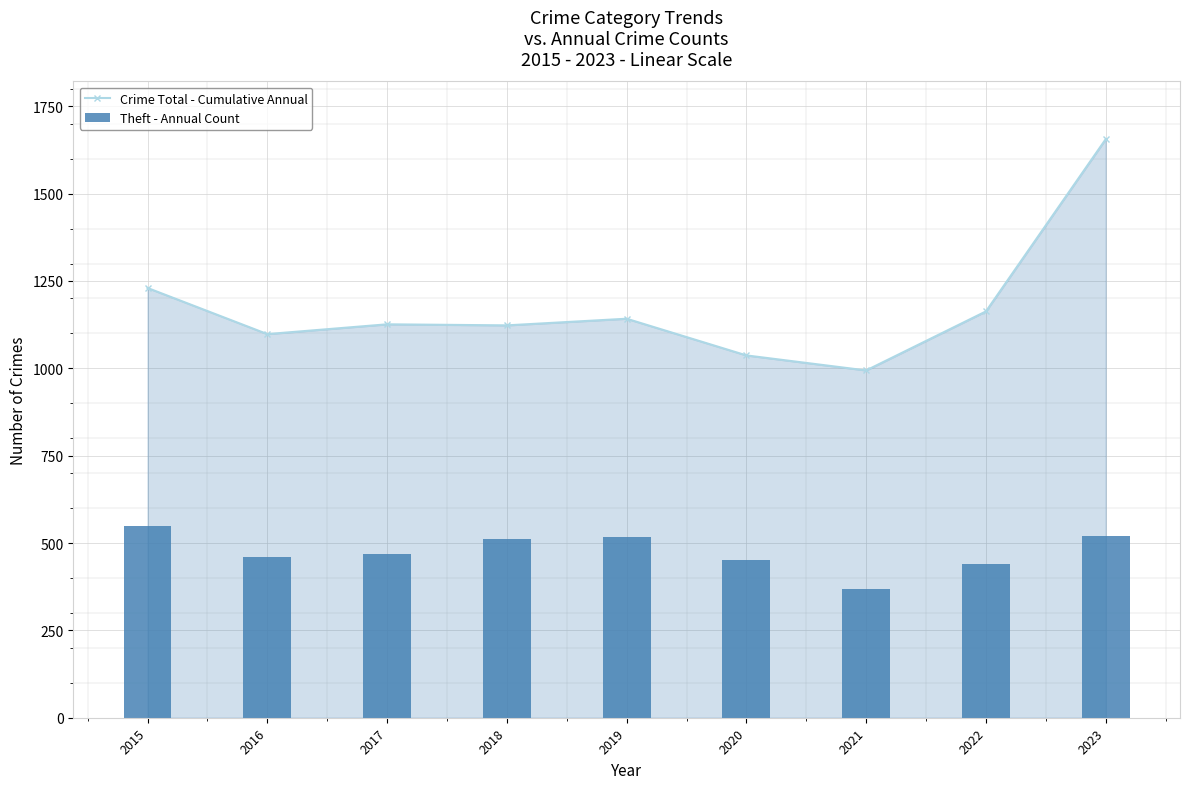

What is the sum of all Theft - Annual Count values?

4285